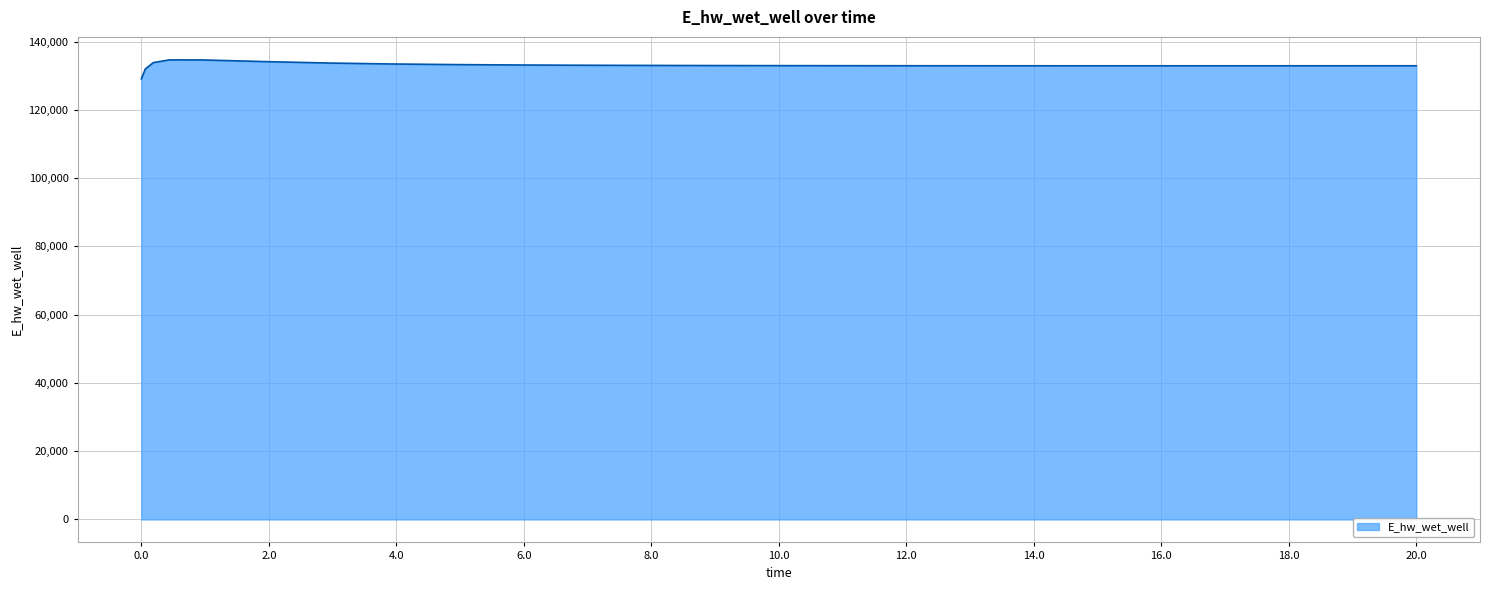

What is the smallest value displayed?

129070.2